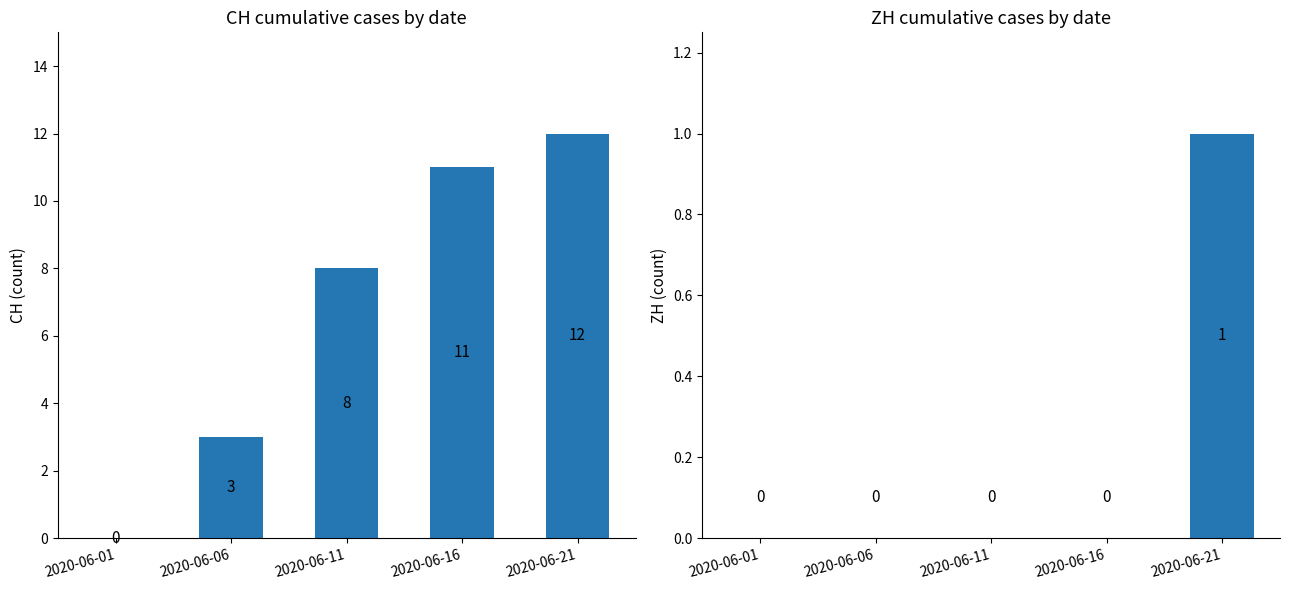

What is the total value across all series at 2020-06-06?

3